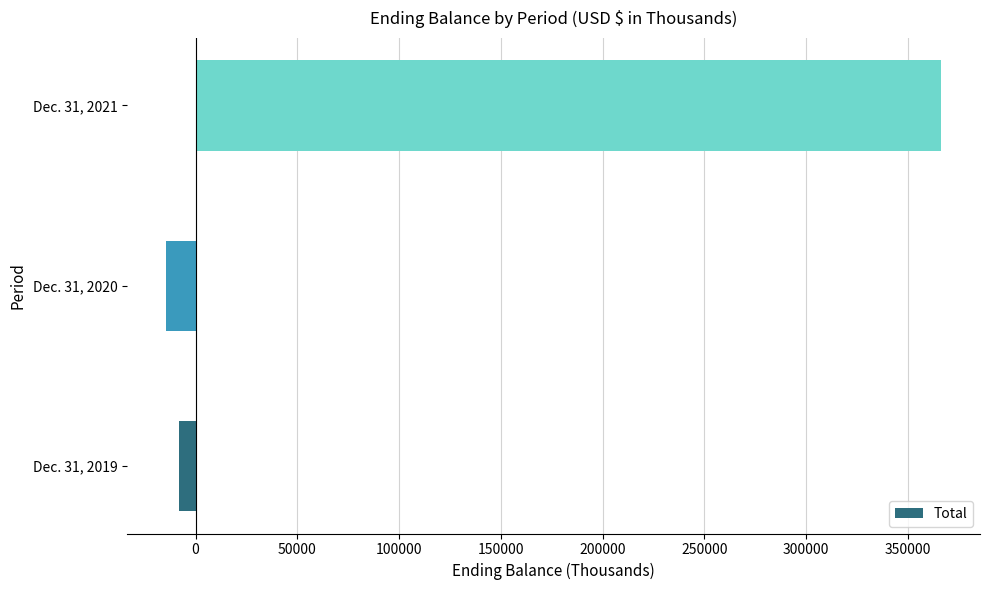

What is the minimum value shown in the chart?

-14638